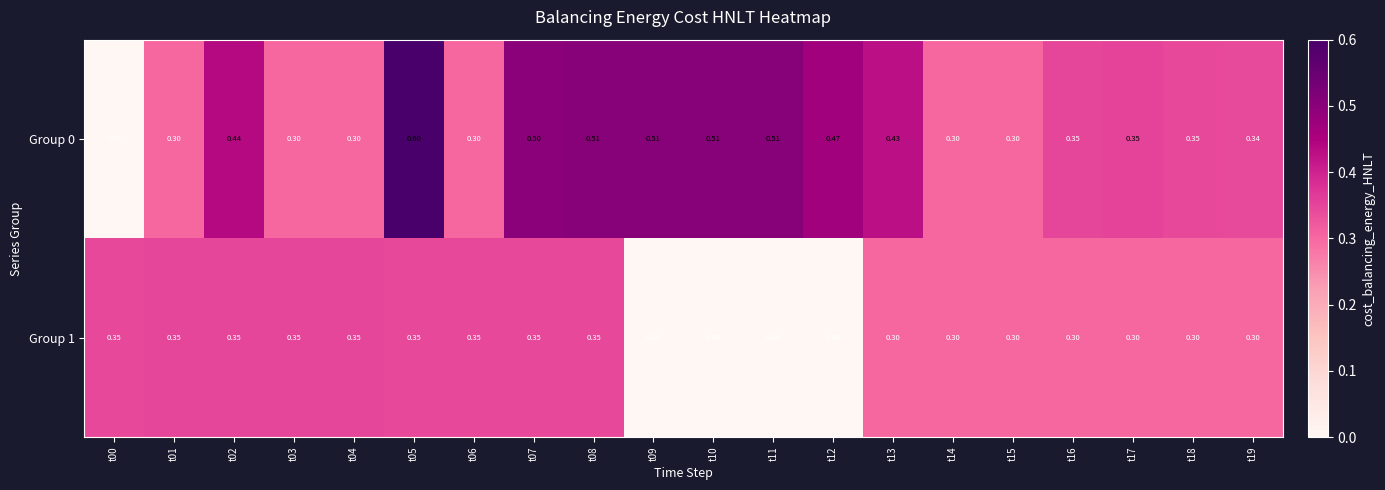

Is the value of Group 1 at t19 greater than the value of Group 0 at t18?

No